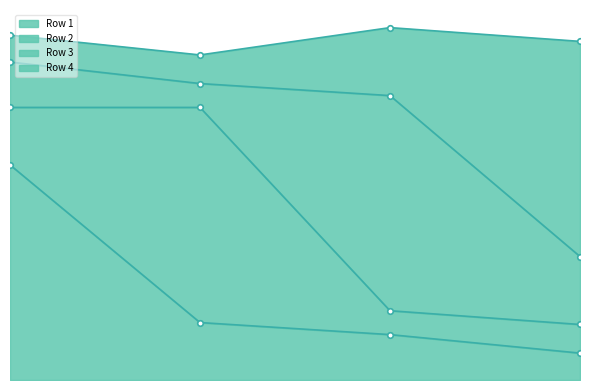

True or false: Row 4 and Row 1 intersect in this chart.

False